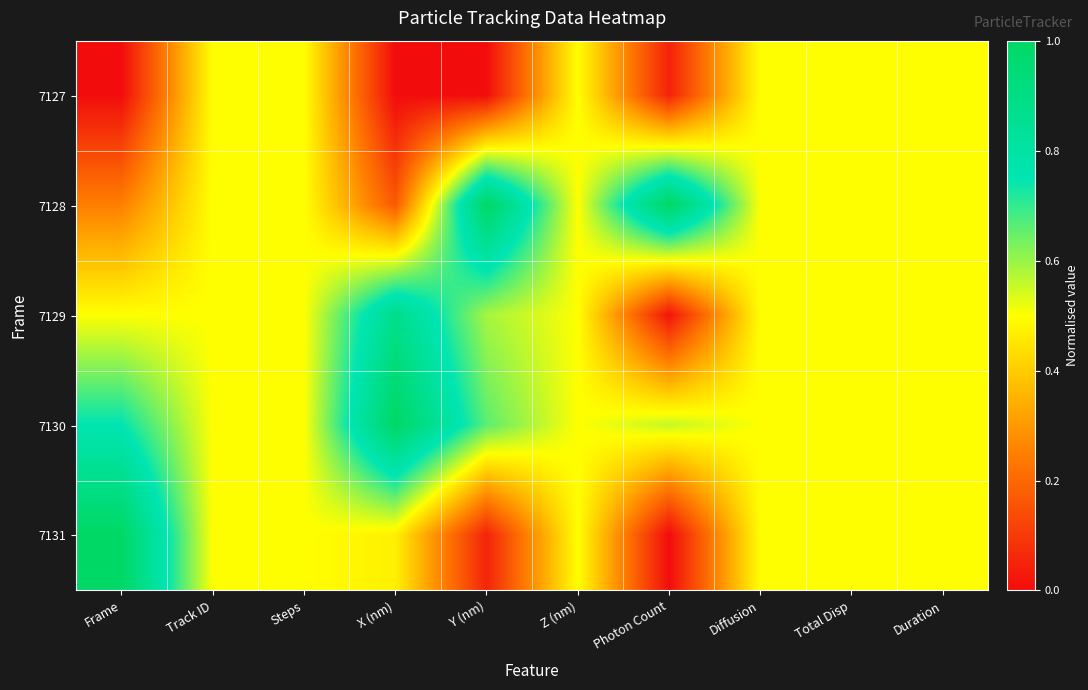

At which category does the chart reach its minimum across all series?

Frame